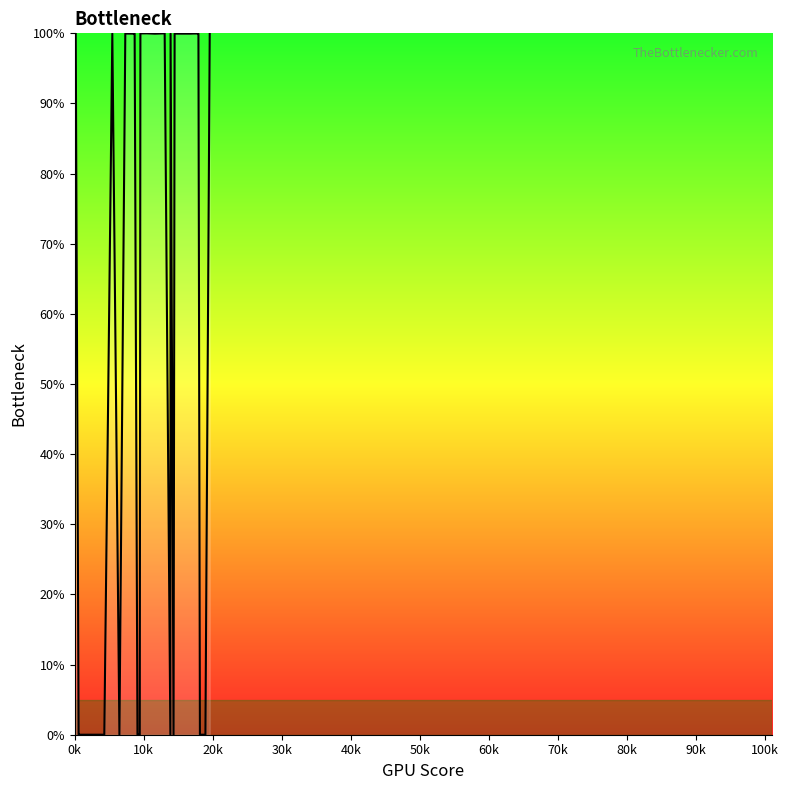

True or false: the data shows 0.0 at 50k.

False